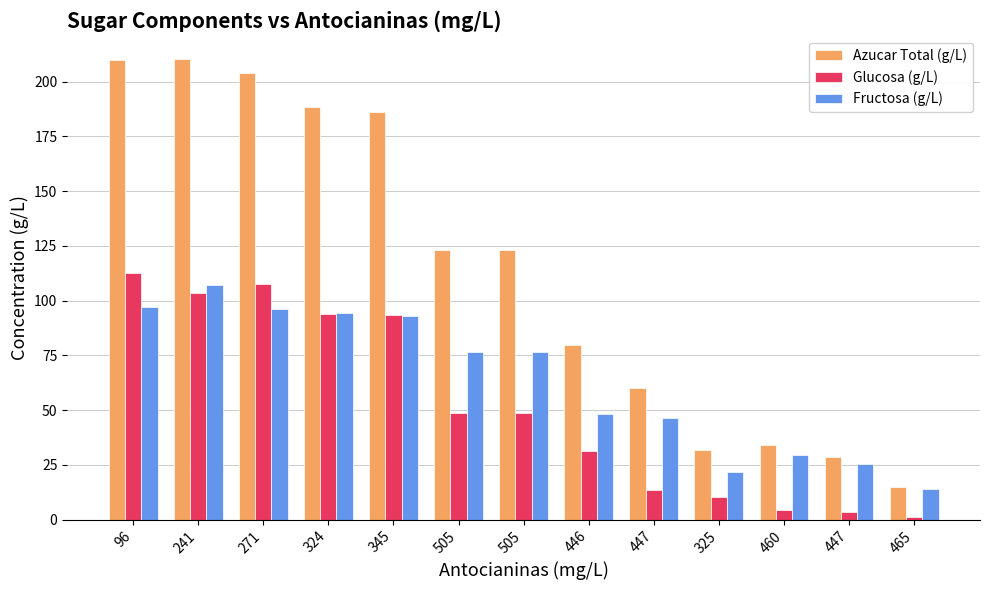

Is it true that Glucosa (g/L) equals 3.4 at 447?

True